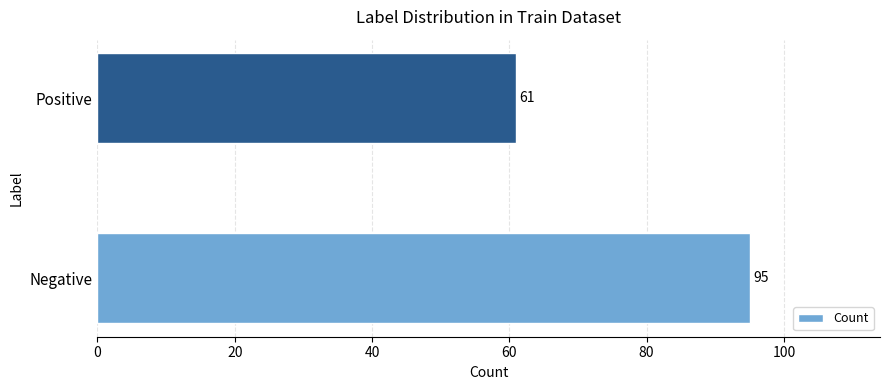

Read the value at Positive.

61